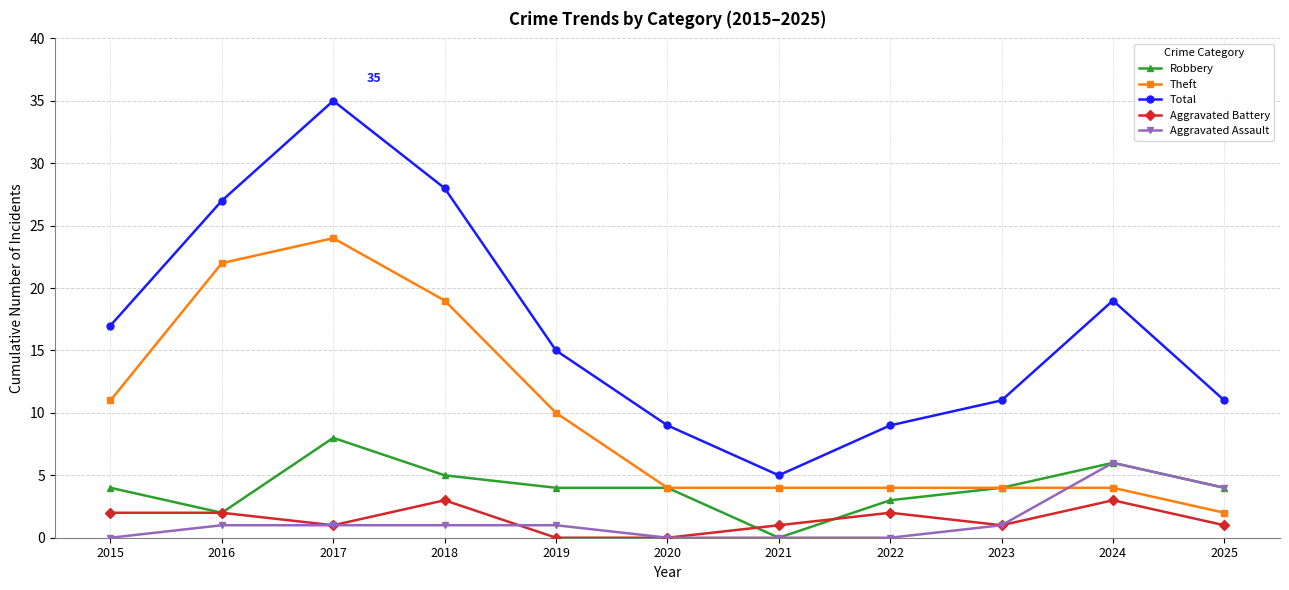

At which category is the sum across all series the highest?

2017